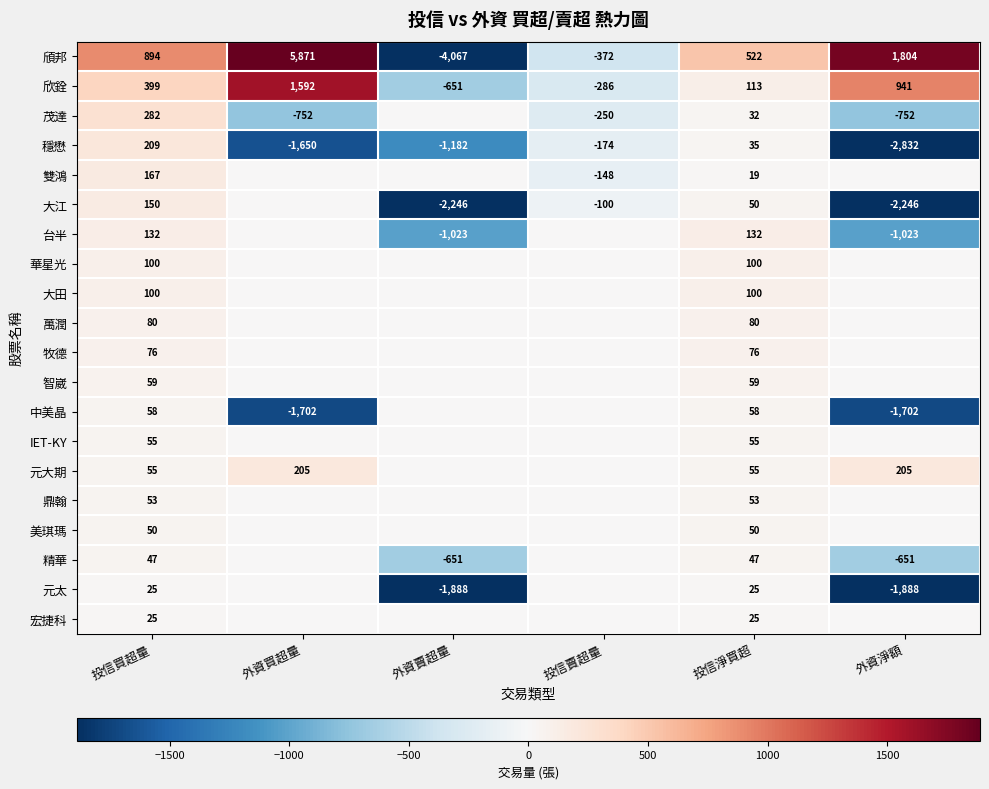

What is the total value across all series at 投信淨買超?

1686